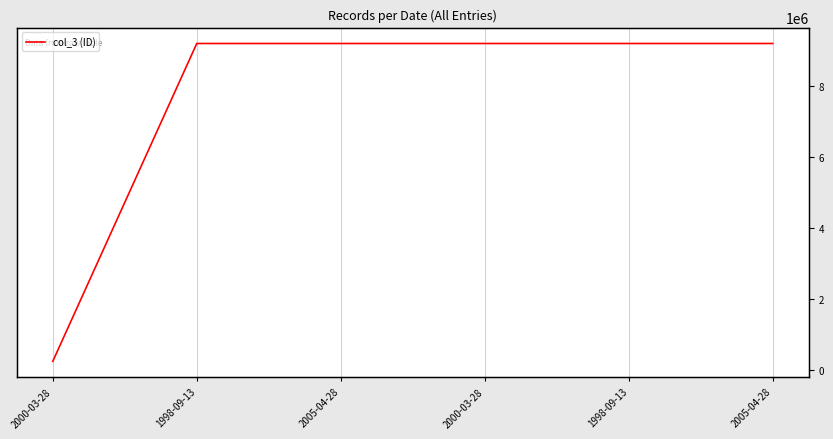

What is the value of the 5th point from the left?

9191919